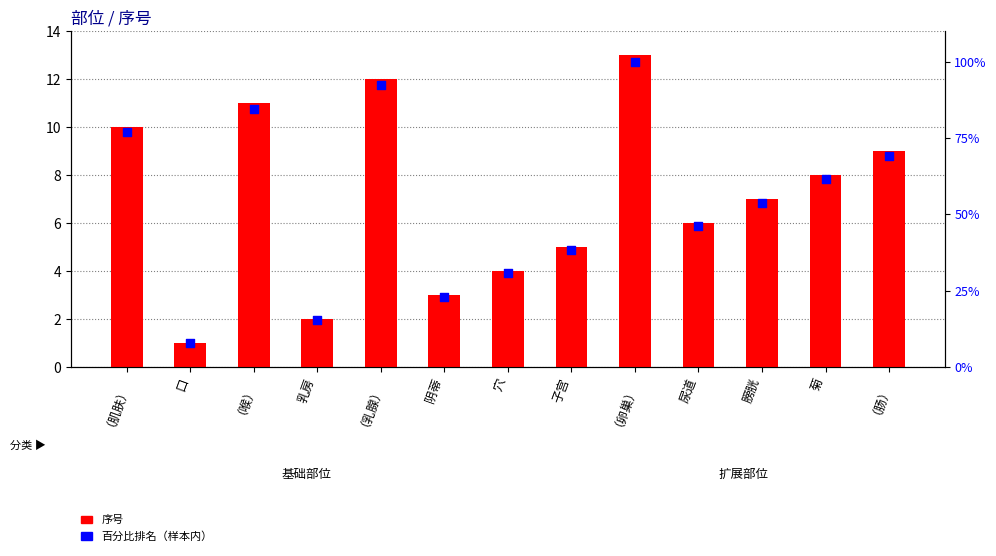

Which series reaches the maximum Y coordinate?

百分比排名